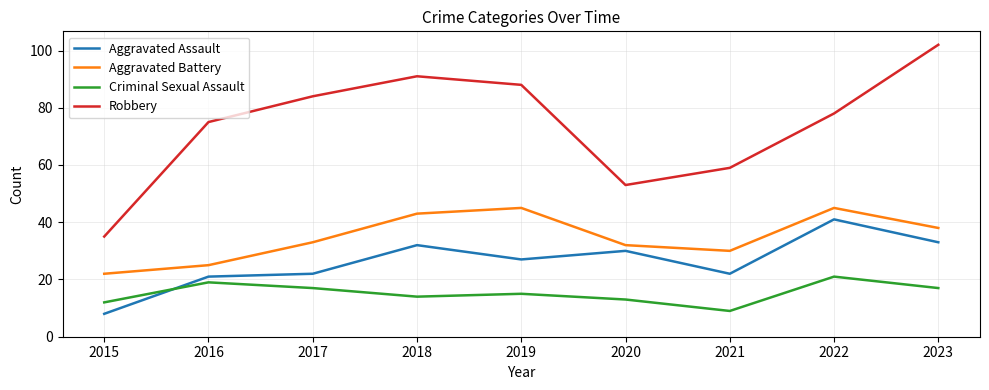

True or false: Robbery and Aggravated Battery intersect in this chart.

False